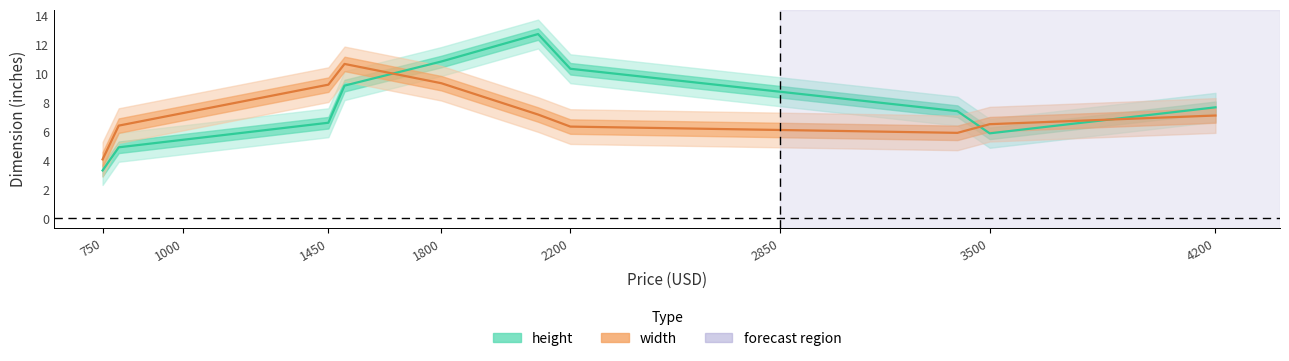

The width series shows 3.9 at 4200. True or false?

False